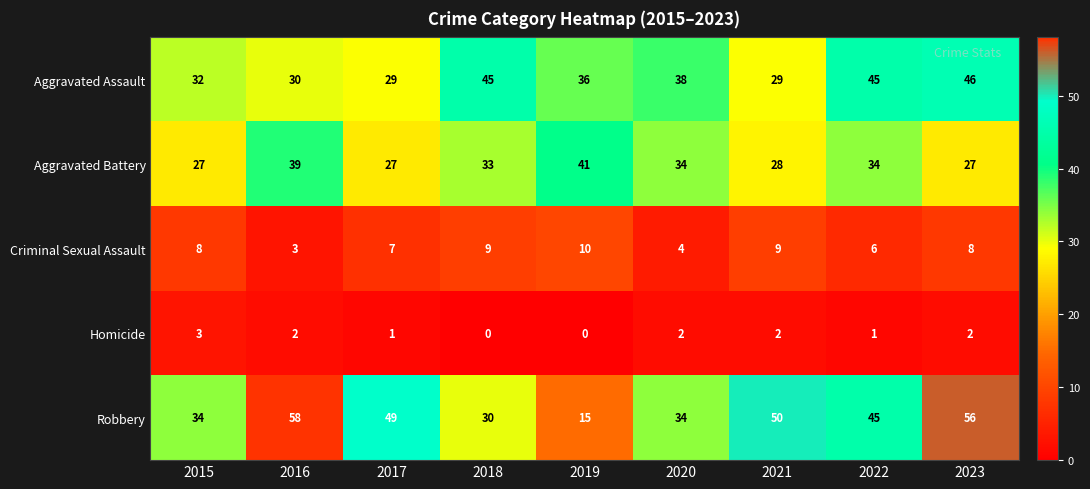

What is the sum of the Robbery values at 2023 and 2021?

106